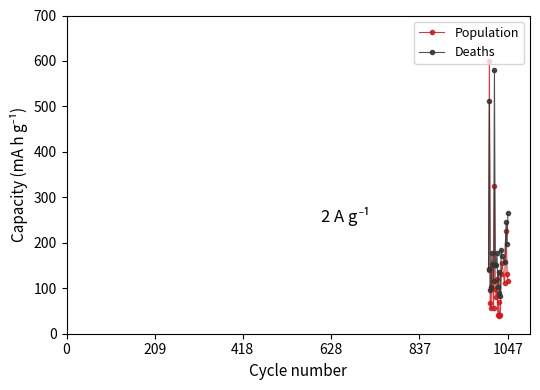

What is the value of the Deaths point at the 6th from the left?

116.0